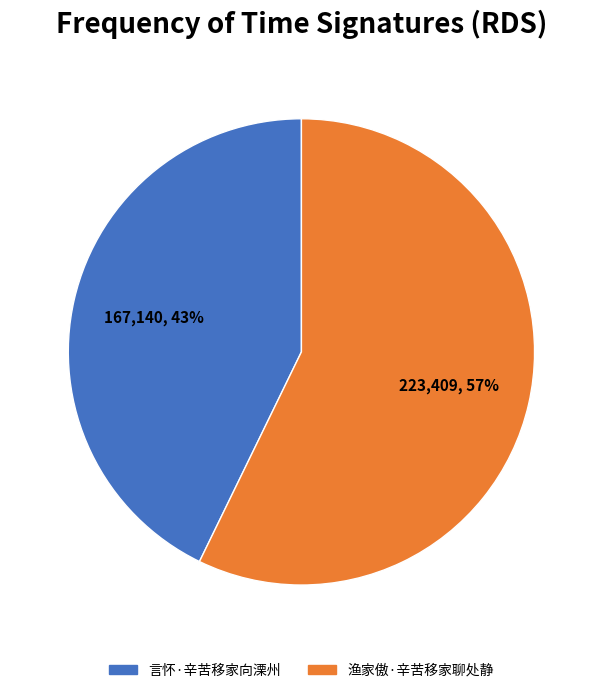

Approximately how many times larger is the value at 渔家傲·辛苦移家聊处静 compared to 言怀·辛苦移家向溧州?

1.3